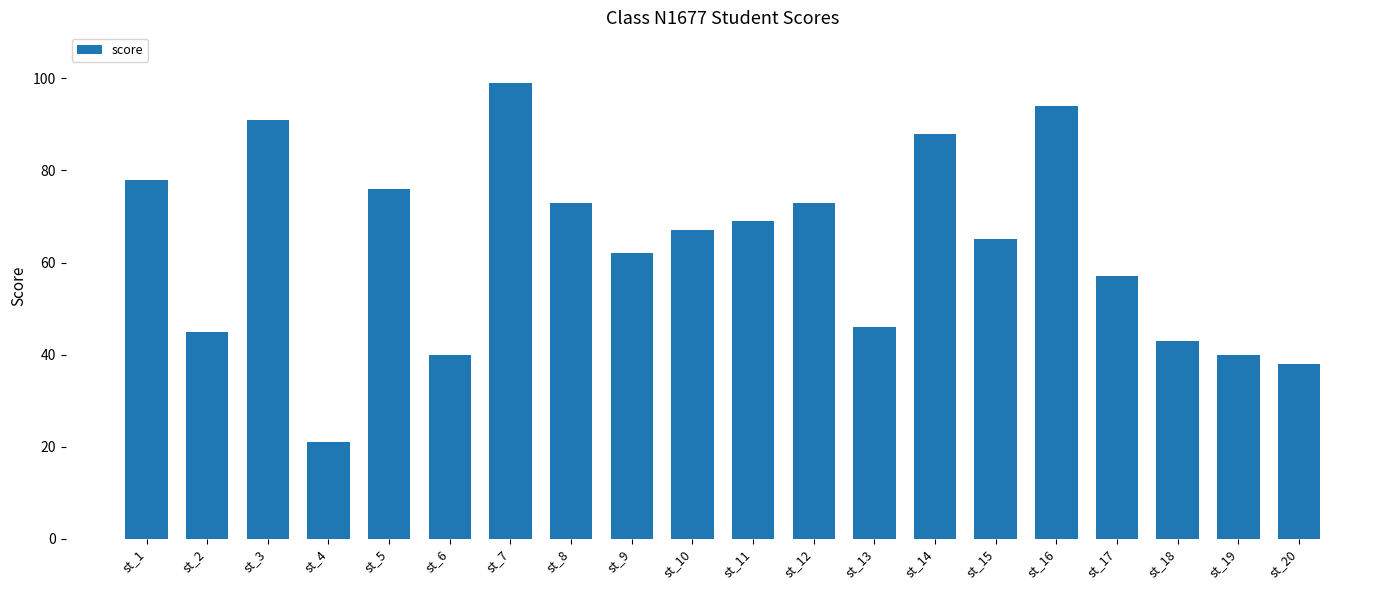

What is the value of the 10th bar from the left?

67